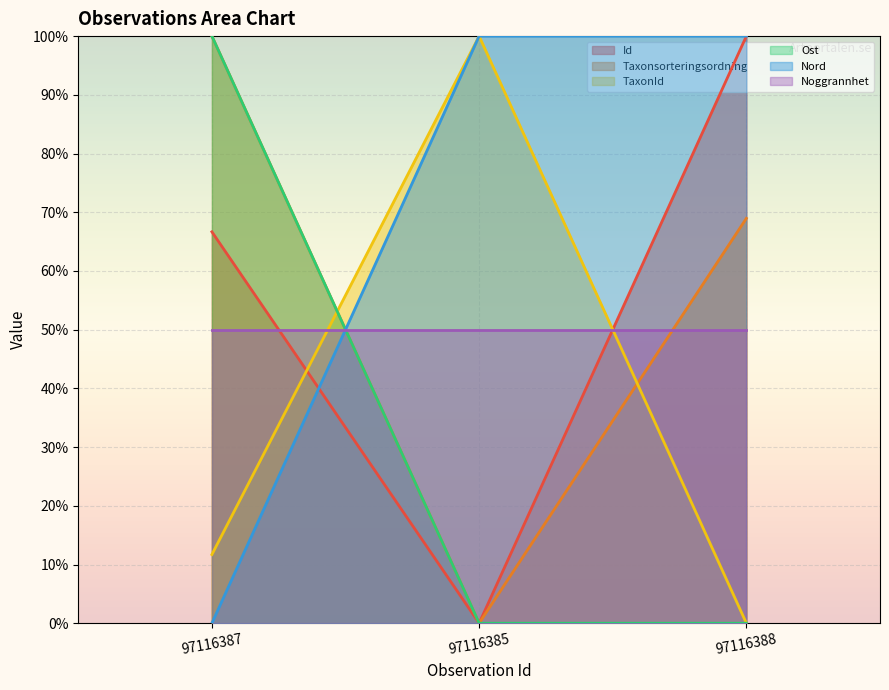

The Noggrannhet series shows 50.0 at 97116387. True or false?

True